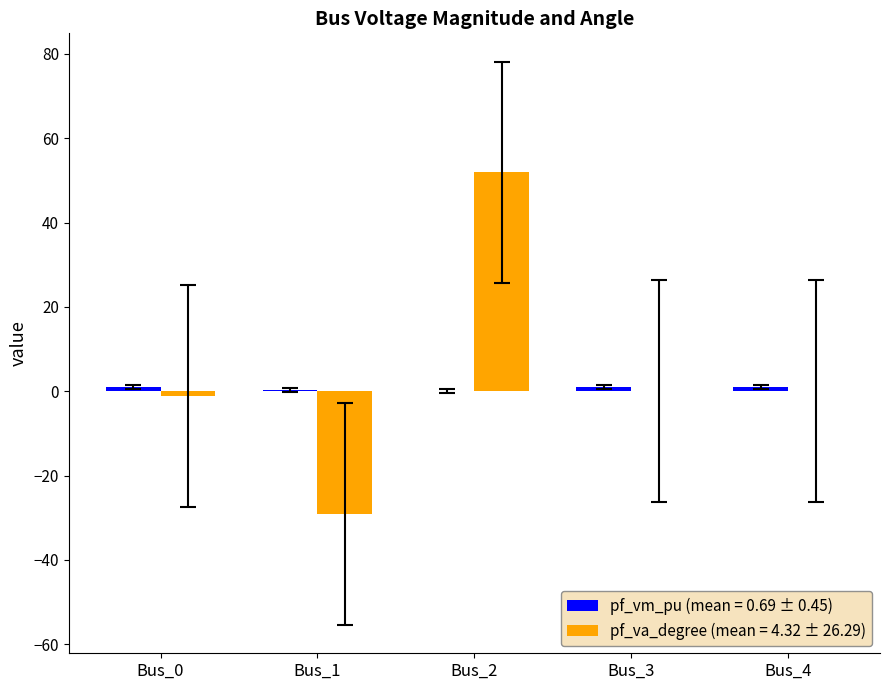

At which category does the chart reach its peak across all series?

Bus_2